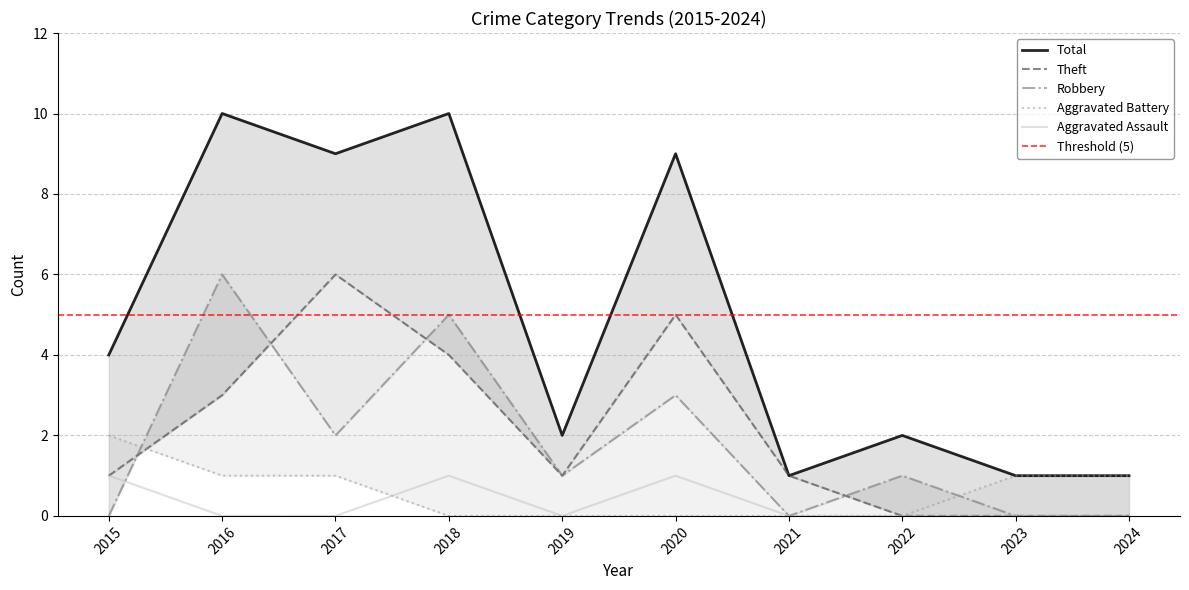

How many Aggravated Battery values are between 0 and 1?

9